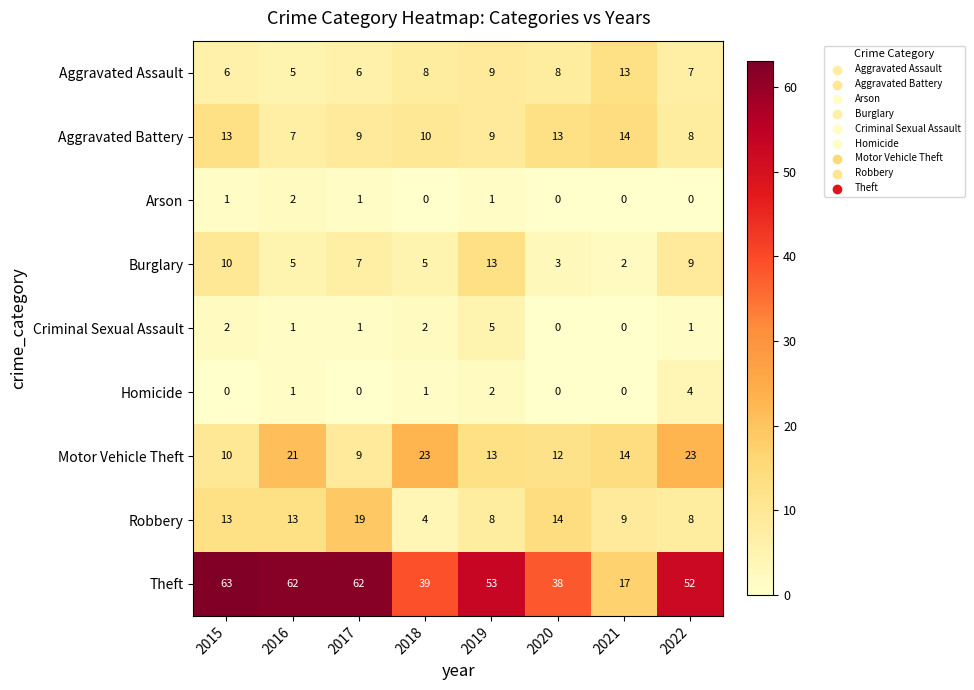

Where does the Aggravated Battery series first go above 10?

2015